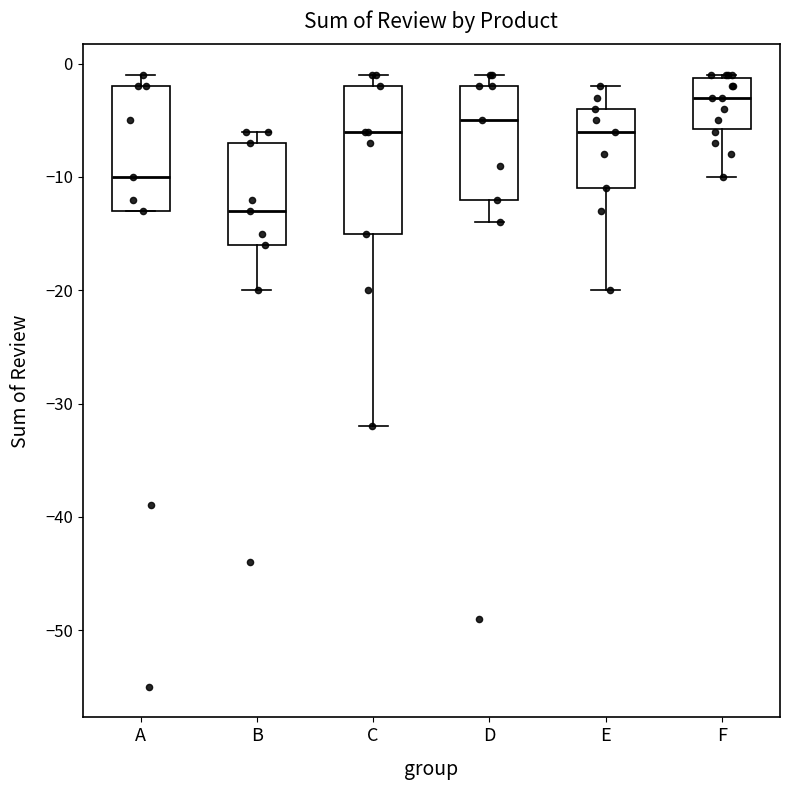

Which box has the lowest median line?

B